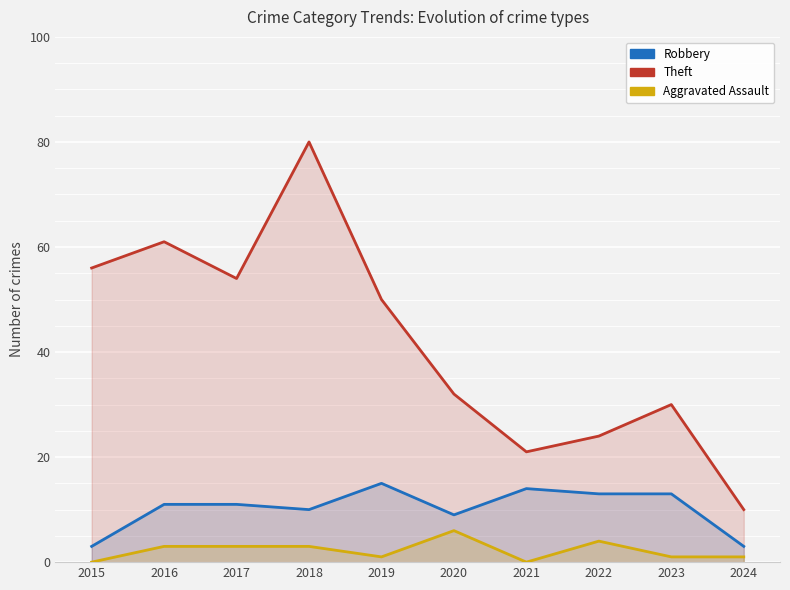

Reading left to right, extract all data points from this chart.

Robbery: 2015=3	2016=11	2017=11	2018=10	2019=15	2020=9	2021=14	2022=13	2023=13	2024=3
Theft: 2015=56	2016=61	2017=54	2018=80	2019=50	2020=32	2021=21	2022=24	2023=30	2024=10
Aggravated Assault: 2015=0	2016=3	2017=3	2018=3	2019=1	2020=6	2021=0	2022=4	2023=1	2024=1